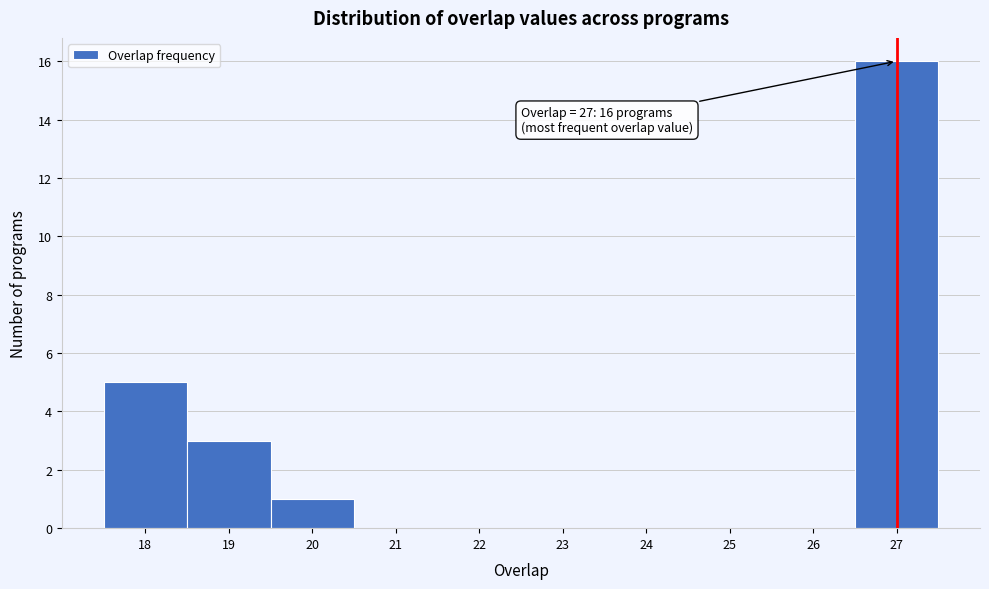

Which range on the x-axis has the tallest bar?

26.5 to 27.5